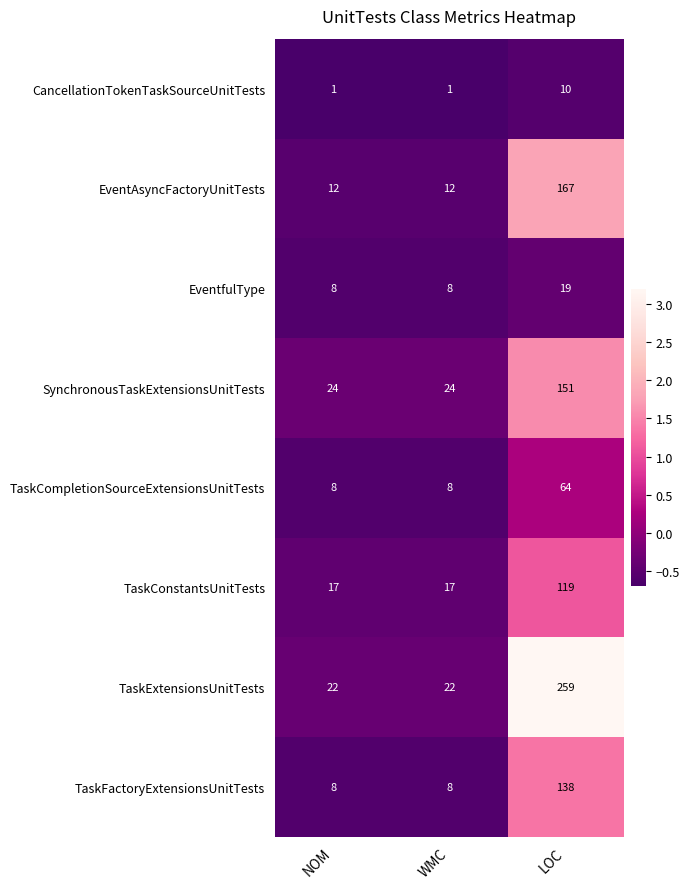

At which category is the sum across all series the highest?

LOC